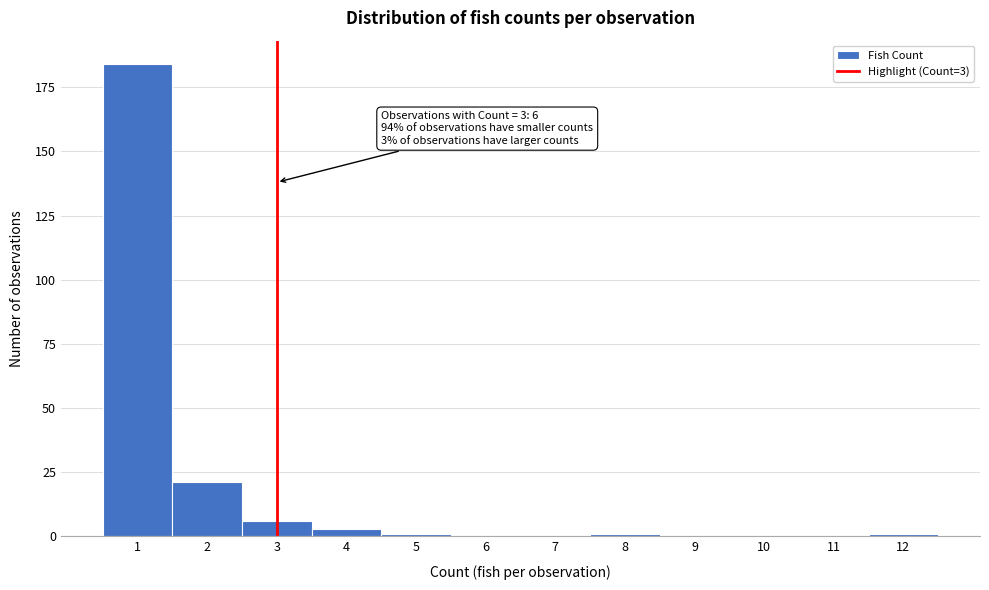

Which range on the x-axis has the tallest bar?

0.5 to 1.5